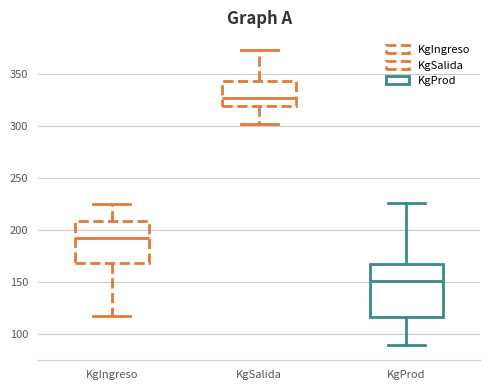

Which box's median line is the highest?

KgSalida